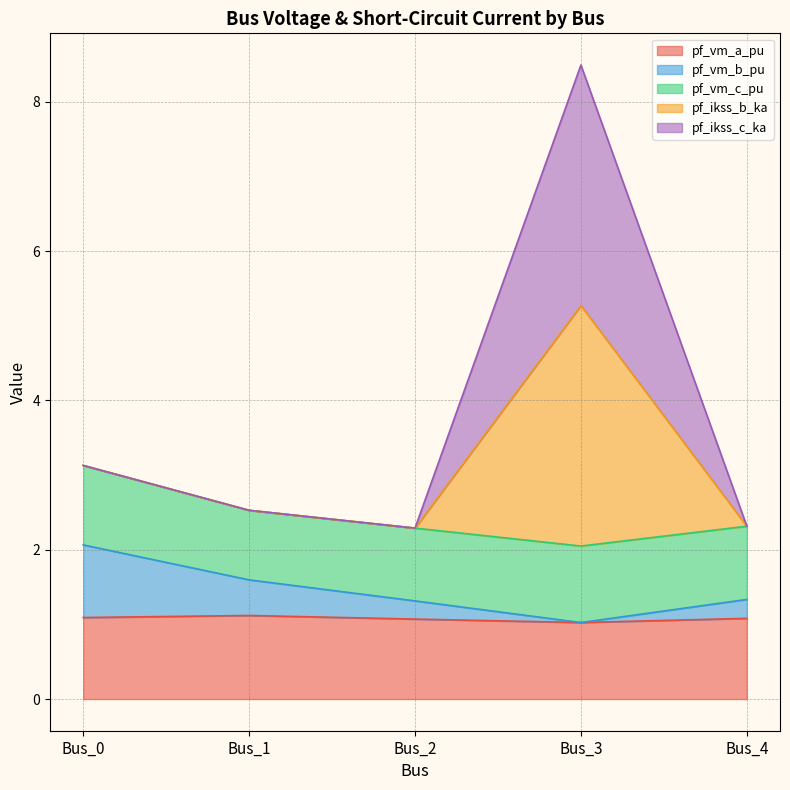

At which category does pf_vm_b_pu reach its first local valley?

Bus_3